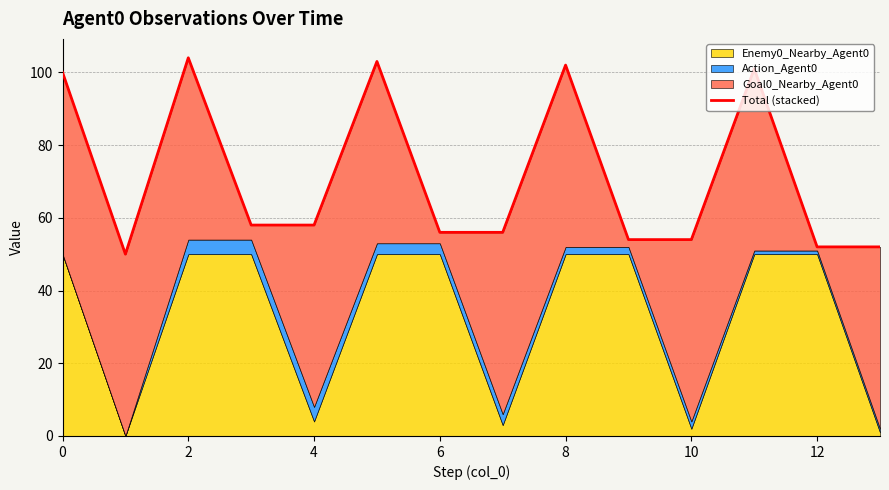

Reading left to right, what are all the values shown in this chart?

100	50	104	58	58	103	56	56	102	54	54	101	52	52